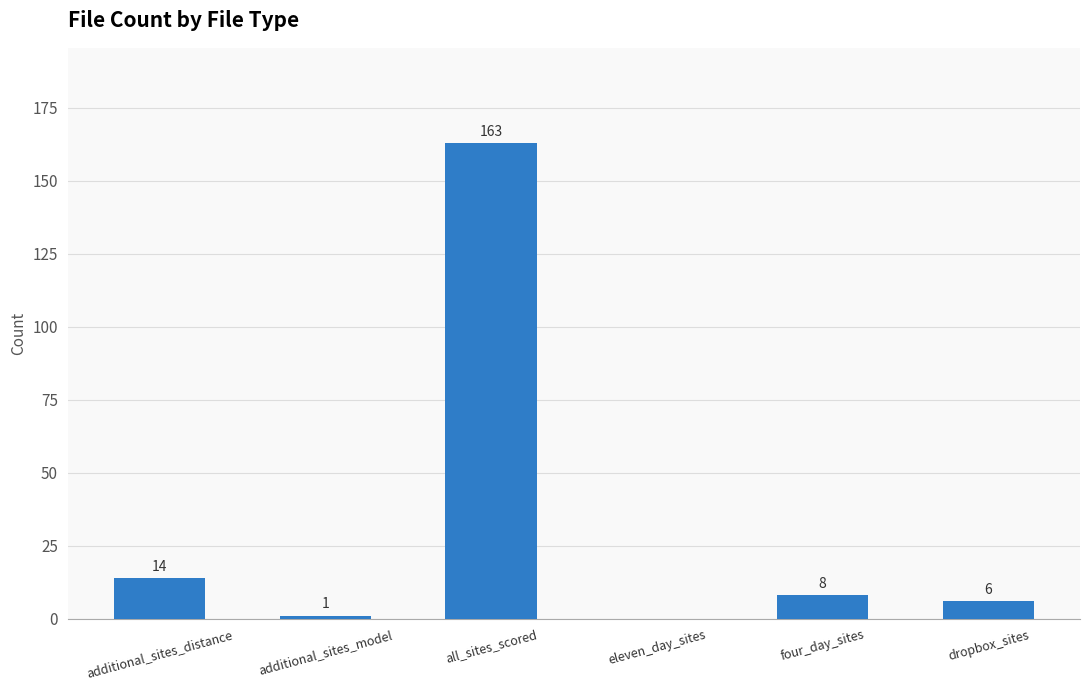

What is the maximum value shown in the chart?

163